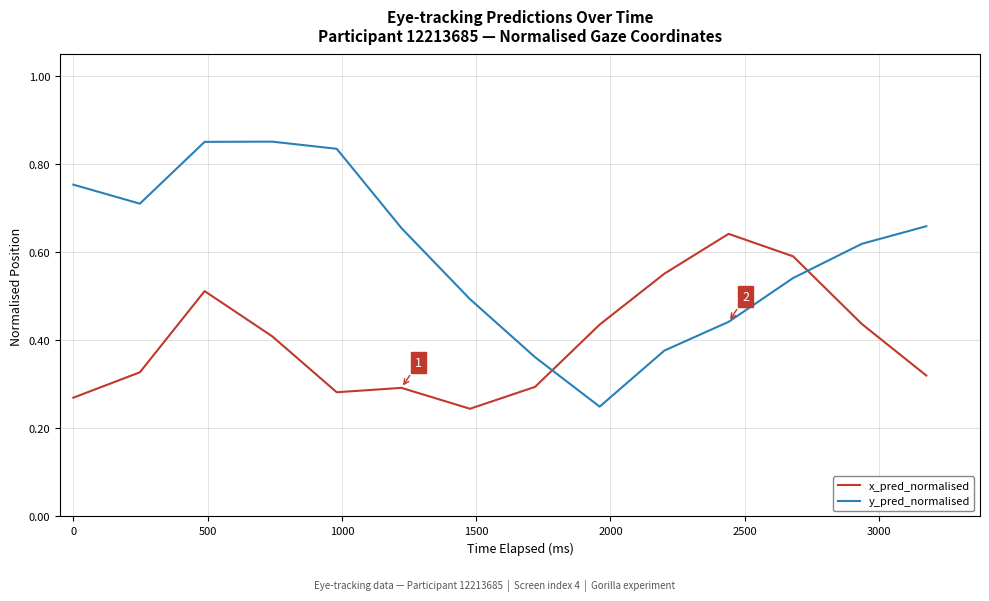

List the series in order of their overall mean, lowest first.

x_pred_normalised, y_pred_normalised